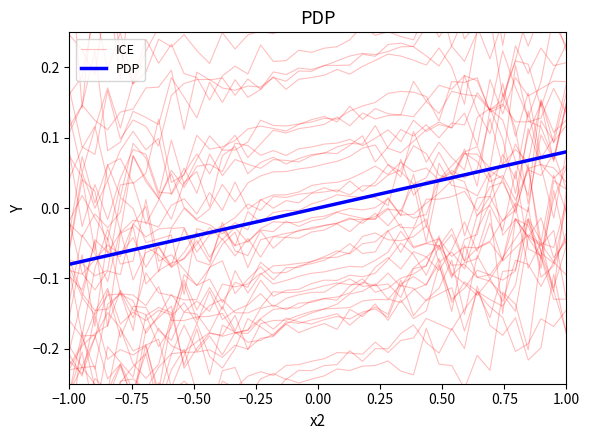

What is the lowest value of the PDP series?

-0.1